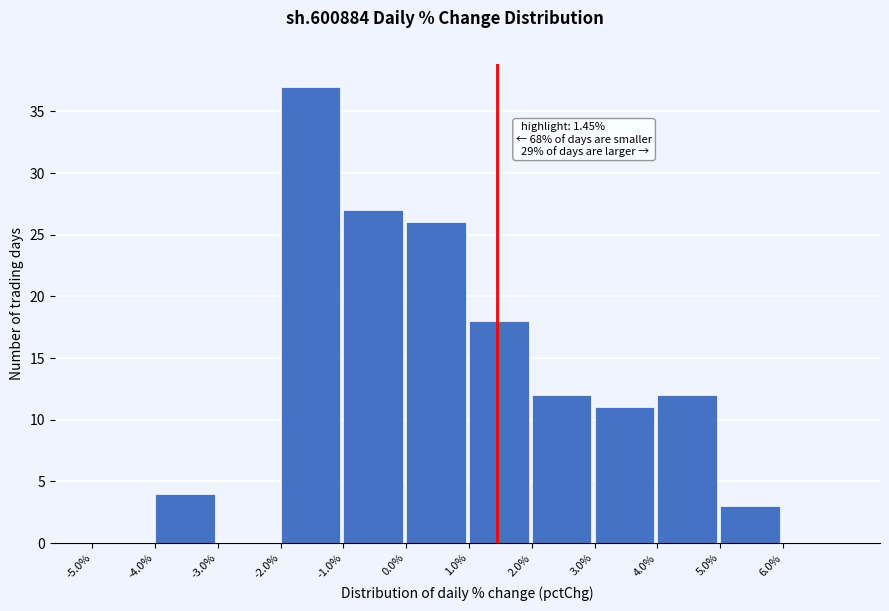

Over which range of the x-axis is the bar tallest?

-2 to -1